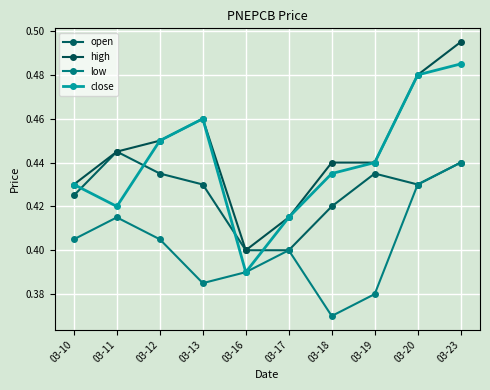

At how many categories does at least one series exceed 0?

10